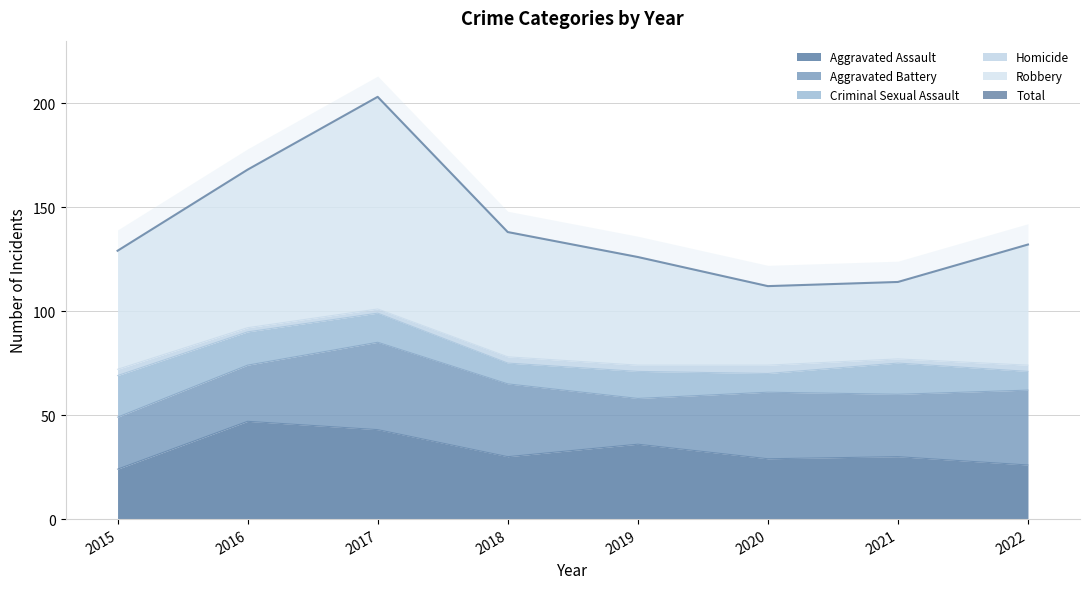

Reading left to right, what are all the values shown in this chart?

2015=129	2016=168	2017=203	2018=138	2019=126	2020=112	2021=114	2022=132